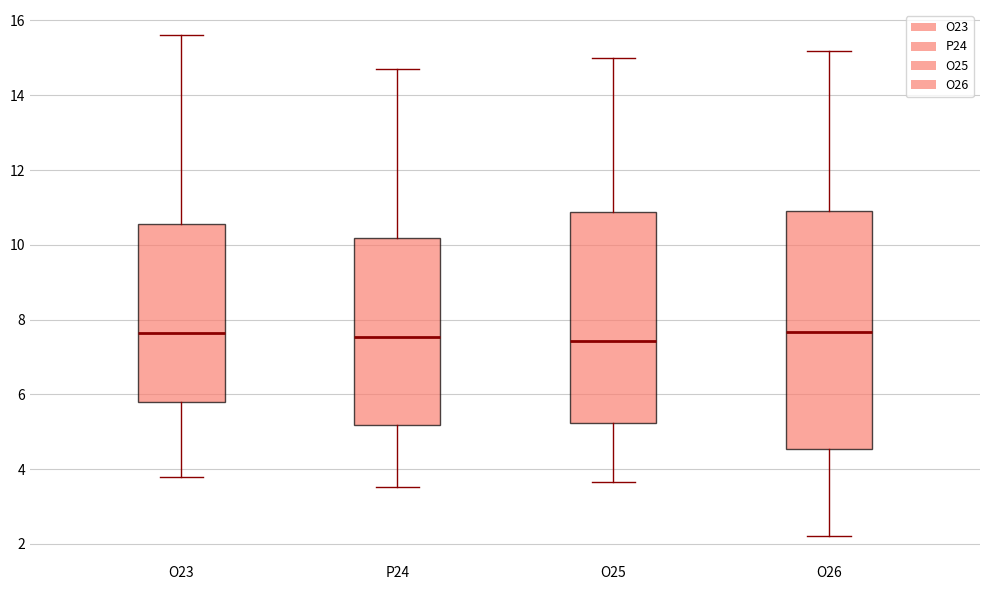

Where does the median line of the box for O25 sit on the y-axis? The values are not printed on the chart, so give them approximately, as read against the axis.

7.4